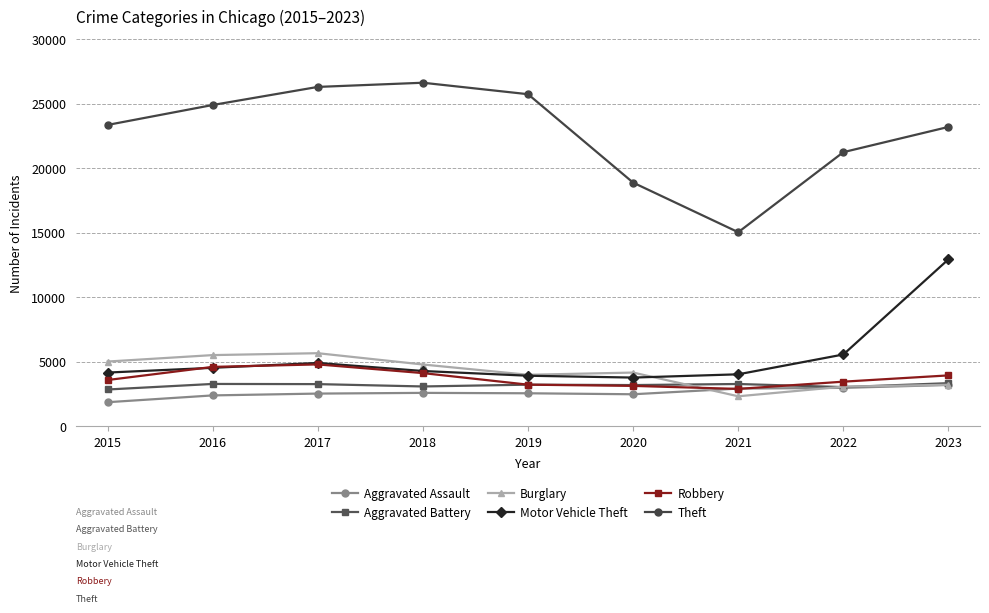

What is the value of the Aggravated Assault point at the 5th from the left?

2554